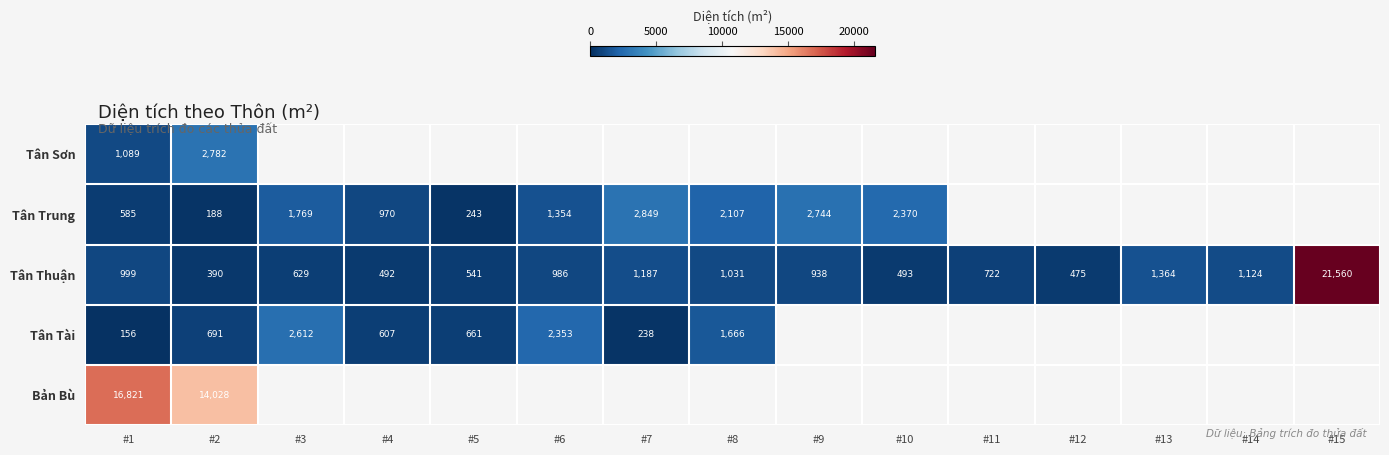

Between #1 and #2, which is larger?

#2